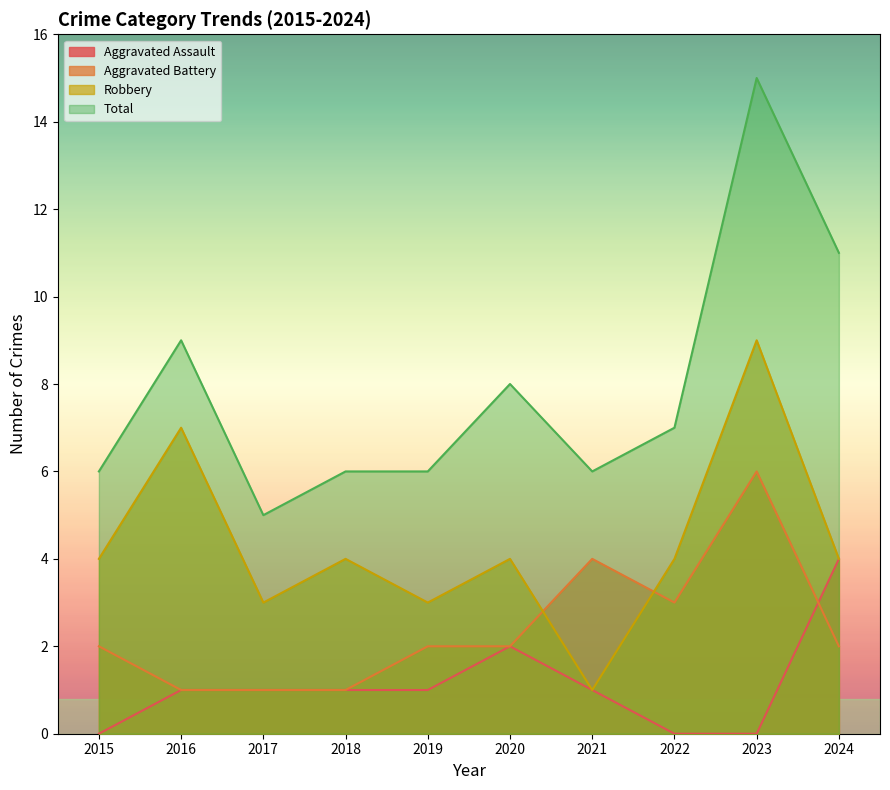

Reading left to right, extract all data points from this chart.

Aggravated Assault: 0	1	1	1	1	2	1	0	0	4
Aggravated Battery: 2	1	1	1	2	2	4	3	6	2
Robbery: 4	7	3	4	3	4	1	4	9	4
Total: 6	9	5	6	6	8	6	7	15	11